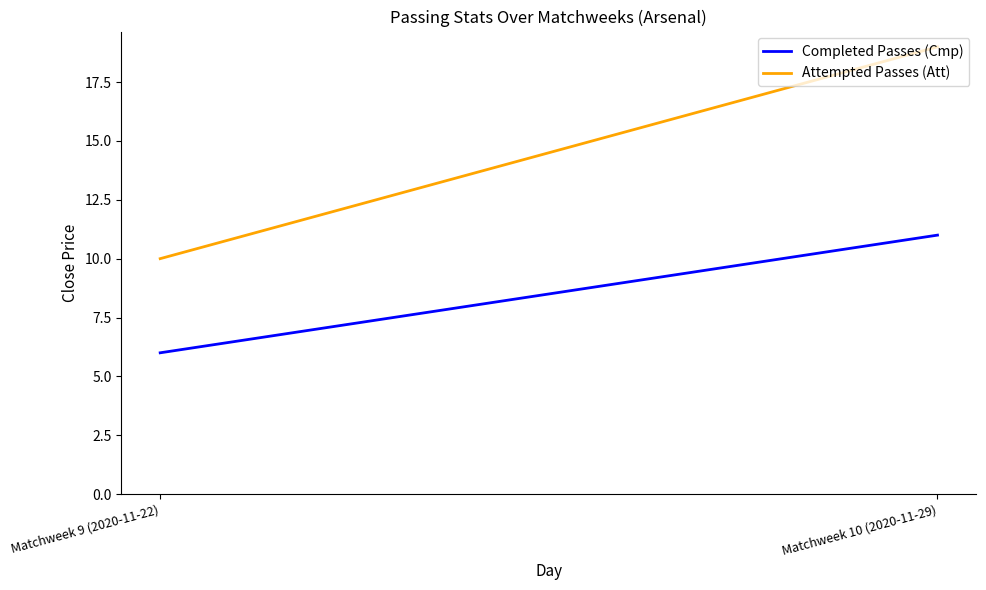

What are all the series names shown in the legend?

Completed Passes (Cmp), Attempted Passes (Att)